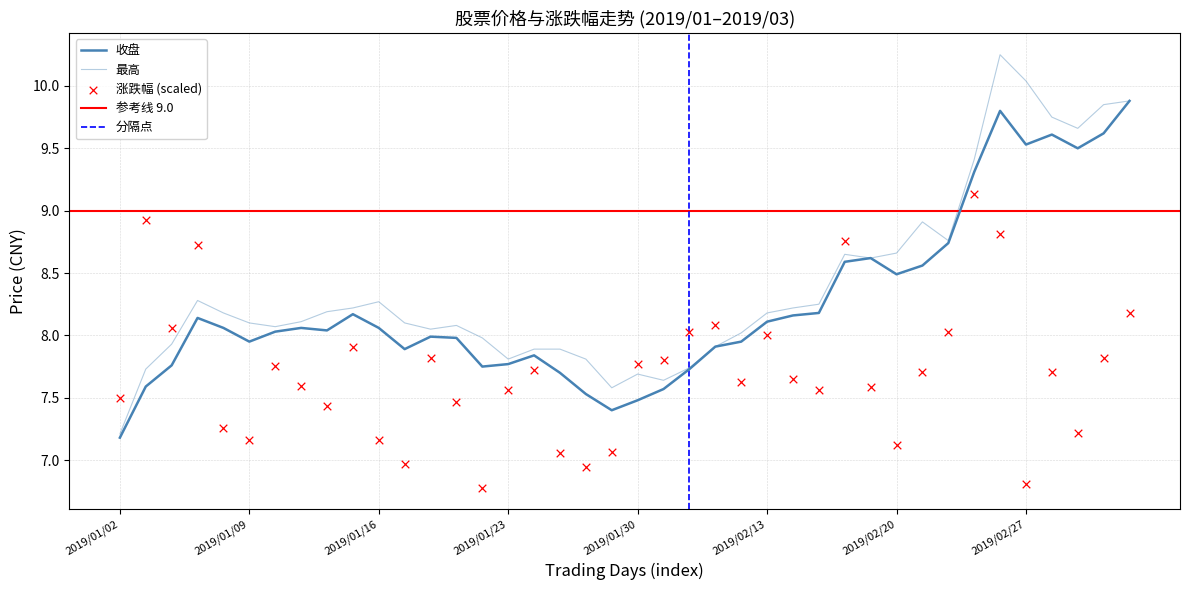

At which category is the sum across all series the highest?

2019/02/26